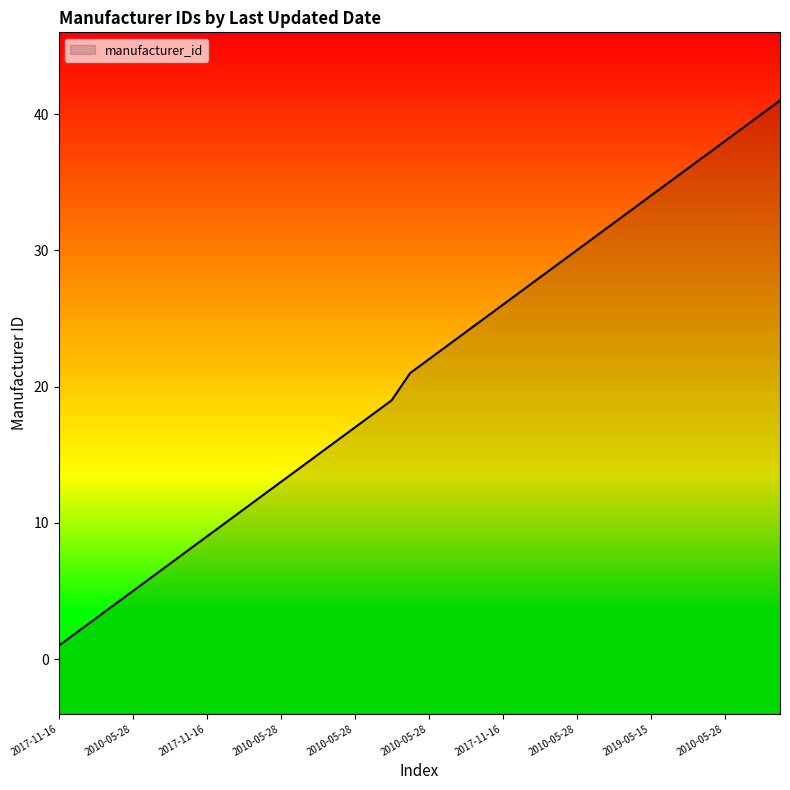

What is the value of the 2nd point from the left?

2